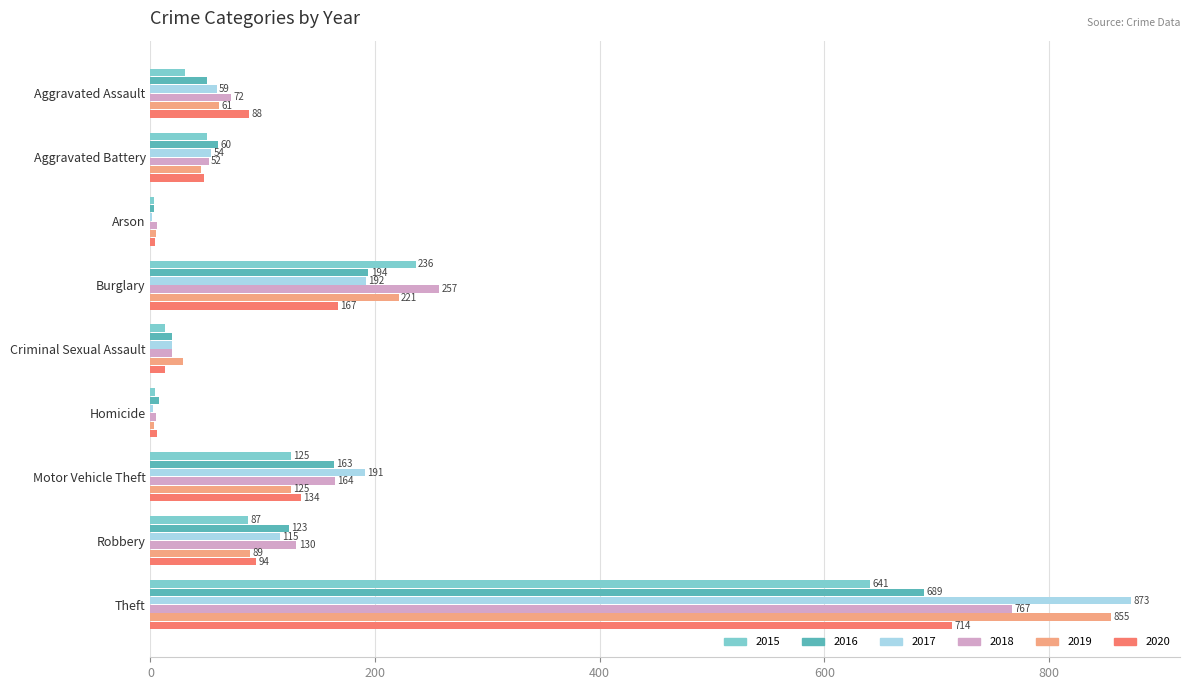

Is the value of 2020 at Burglary greater than the value of 2015 at Aggravated Battery?

Yes